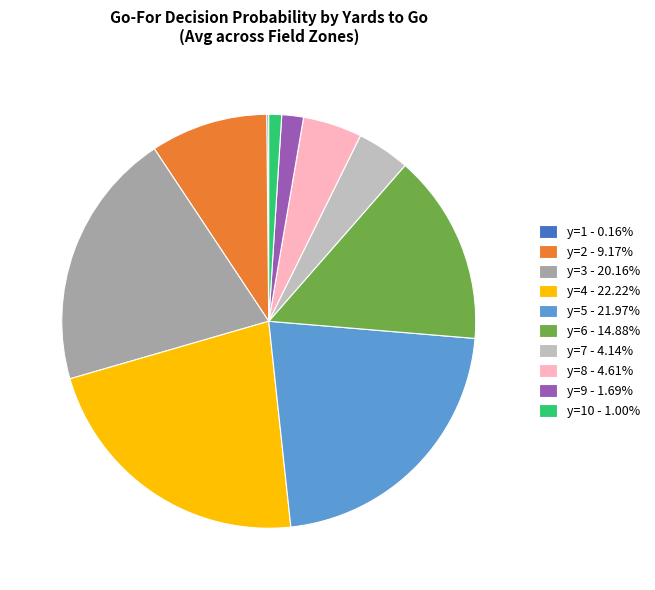

Is there a majority slice in this chart?

No